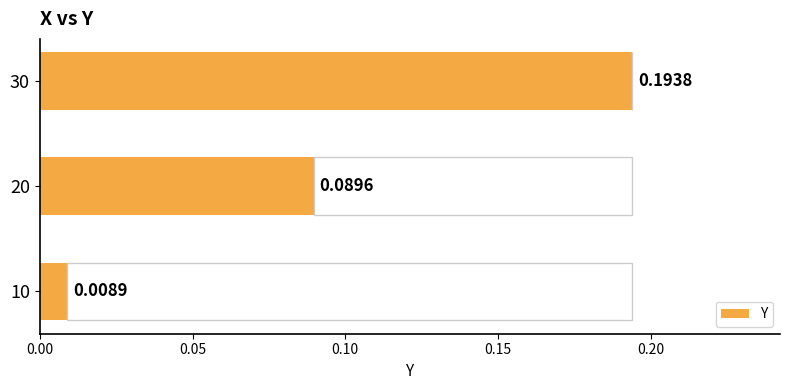

List the labels in order of Y value, largest first.

30, 20, 10